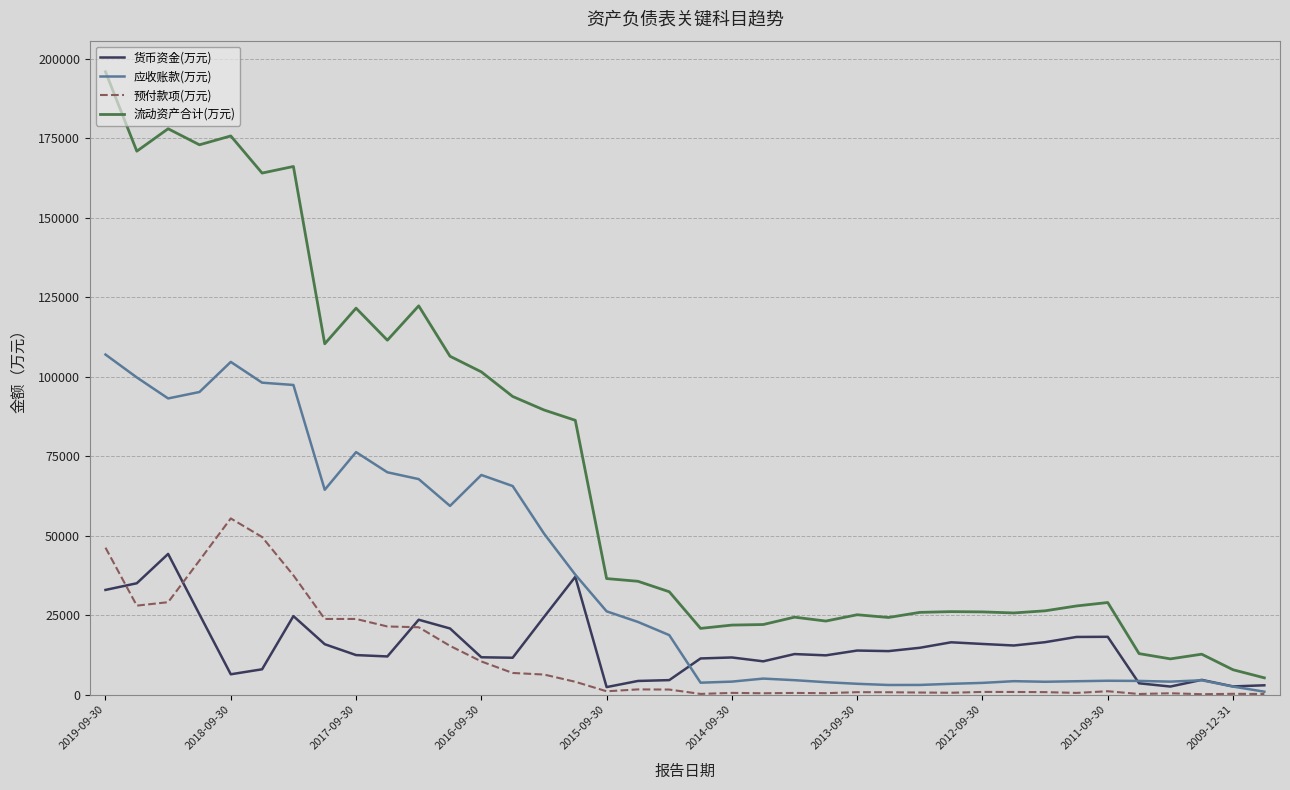

Which series has the largest total across all categories?

流动资产合计(万元)